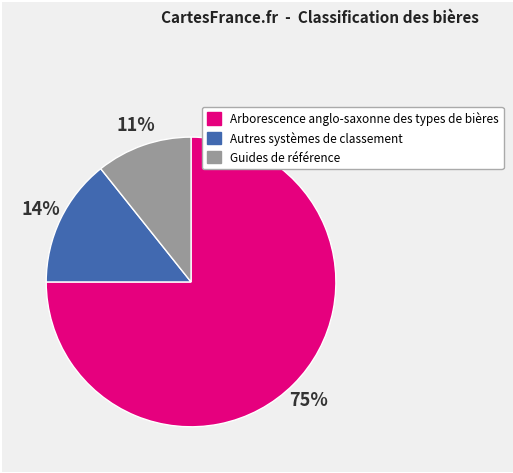

Count the number of slices in the pie.

3